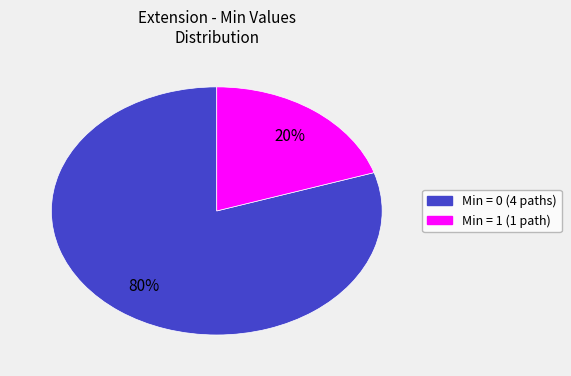

To the nearest percent, what is the average slice percentage?

50%